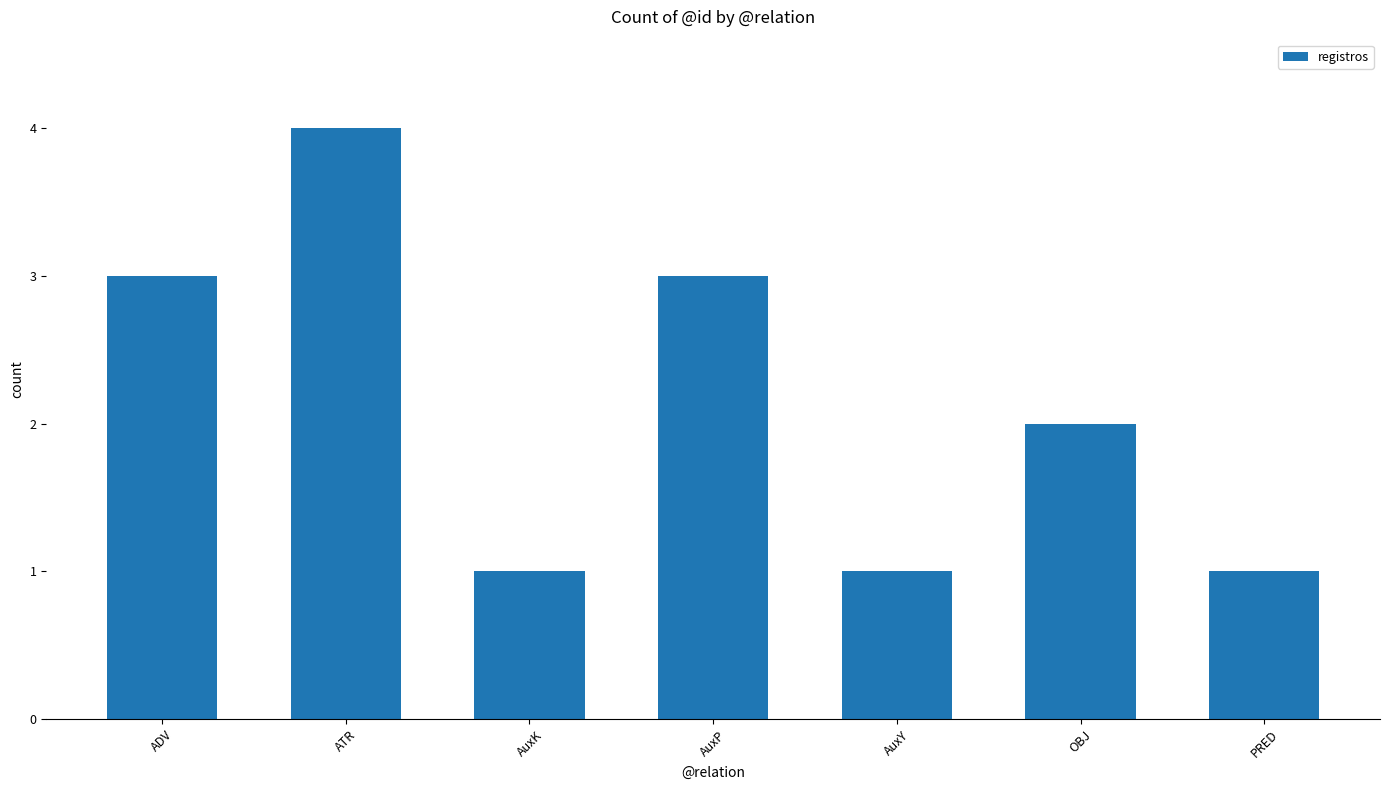

What is the change in value from ATR to PRED?

-3